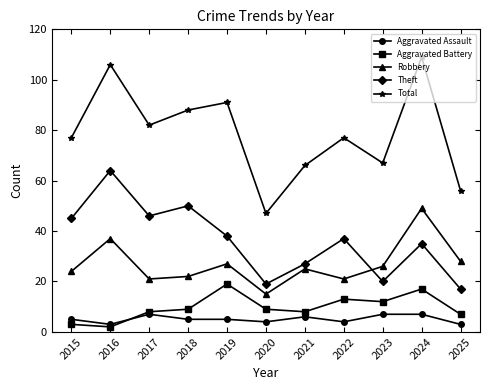

How many series are shown in this chart?

5